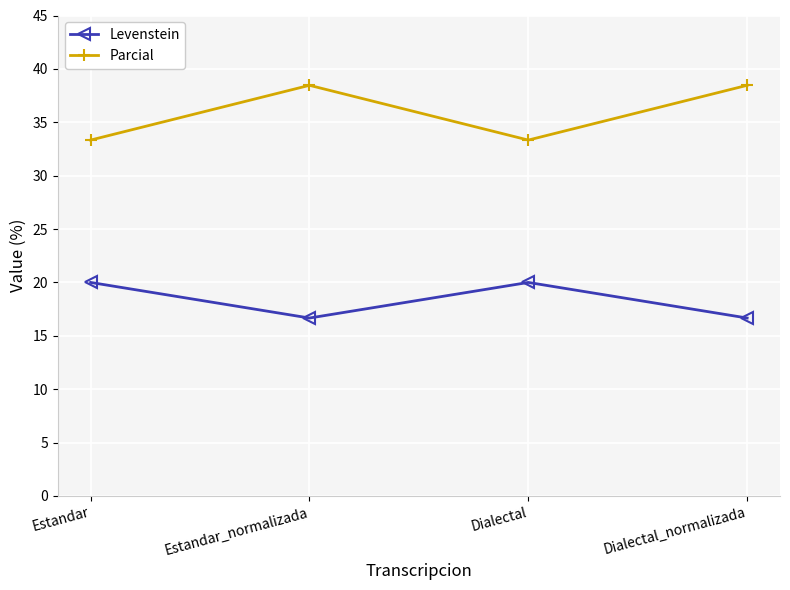

What is the value of the Levenstein point at the 1st from the left?

20.0